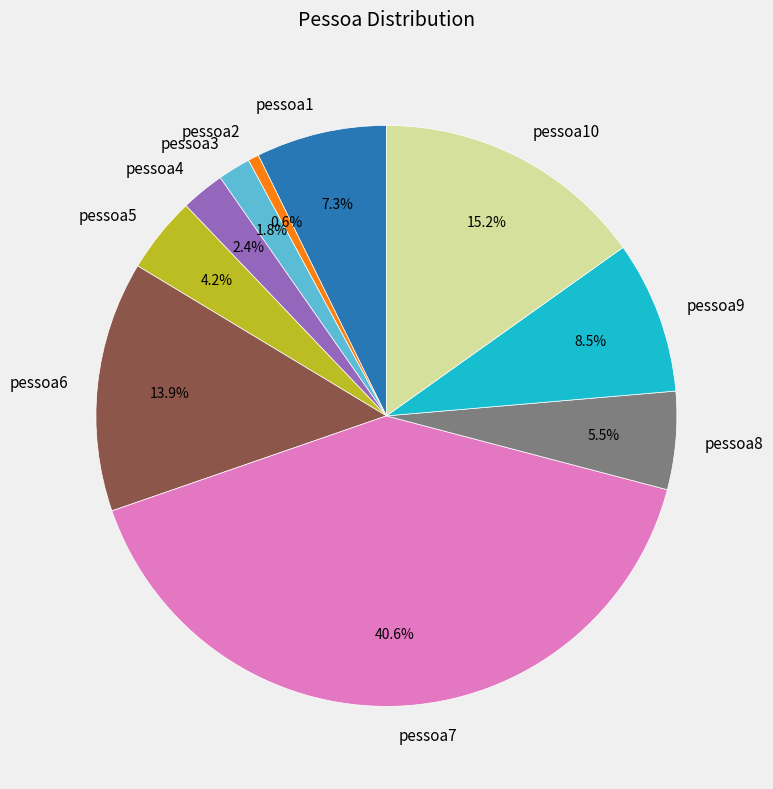

Is there any slice that represents more than half of the pie?

No